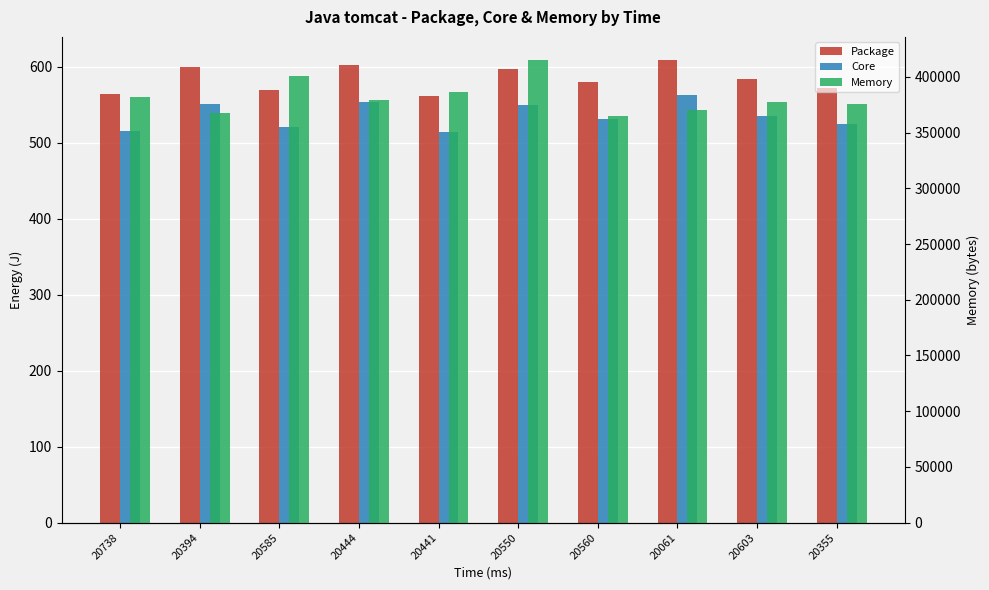

What value does the Package series have at 20550?

597.8